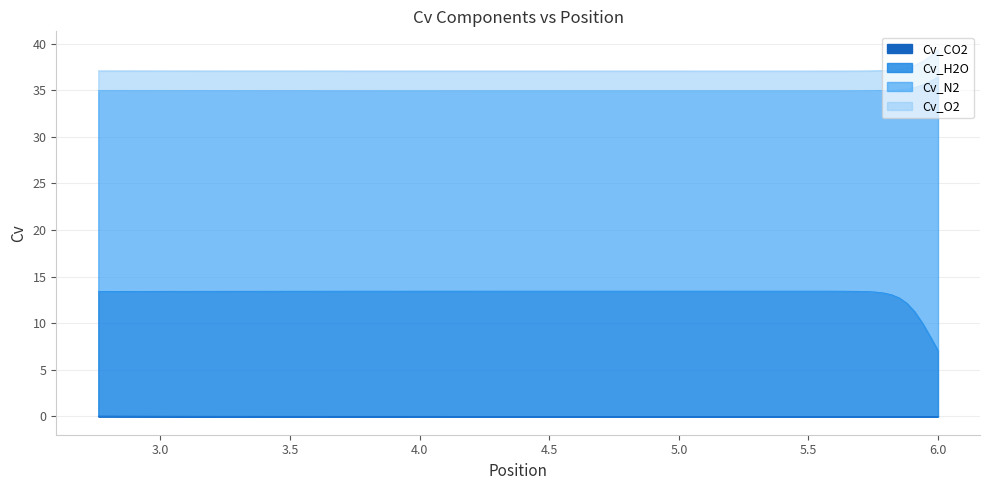

Is the value of Cv_N2 at 31 greater than the value of Cv_H2O at 4?

Yes